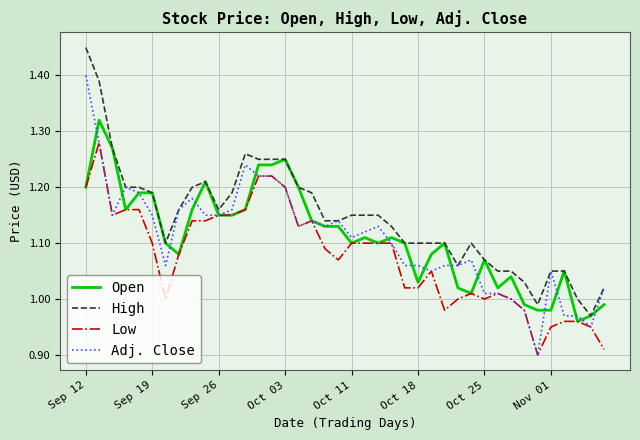

Which series has the largest total across all categories?

High